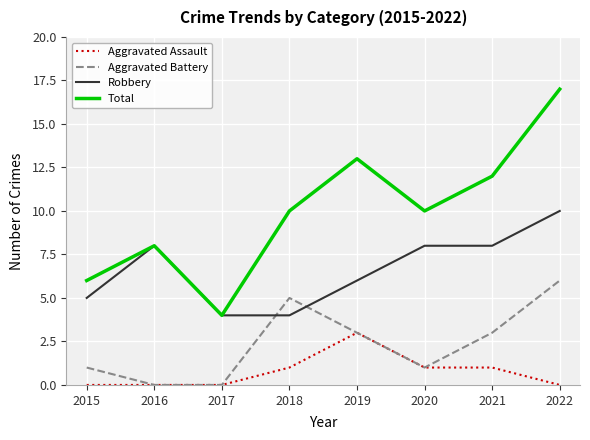

Which series has the widest spread of values?

Total